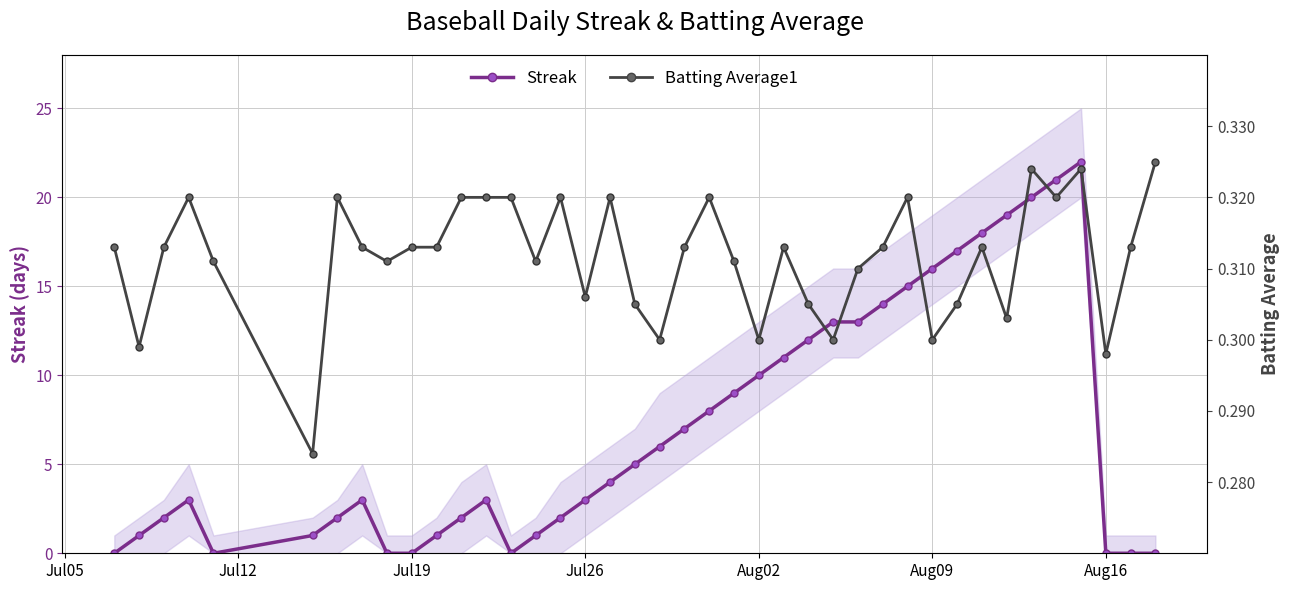

How many interior local valleys does the Batting Average1 series have?

12